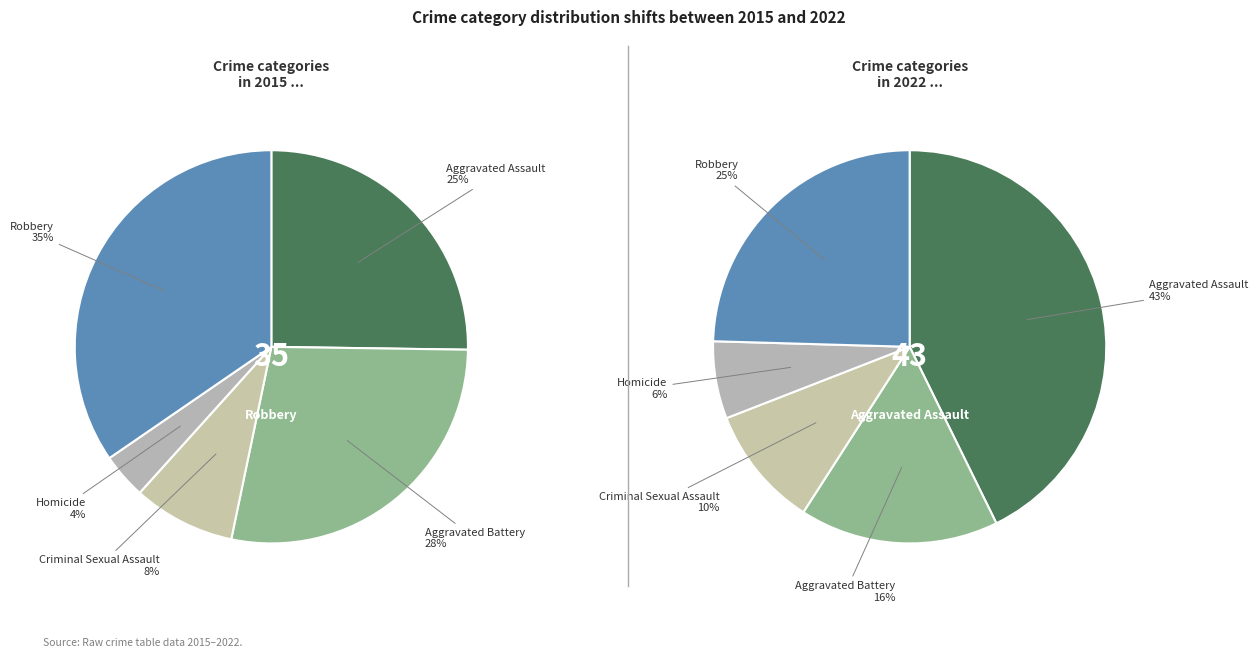

To the nearest percent, what is the average slice percentage?

20%